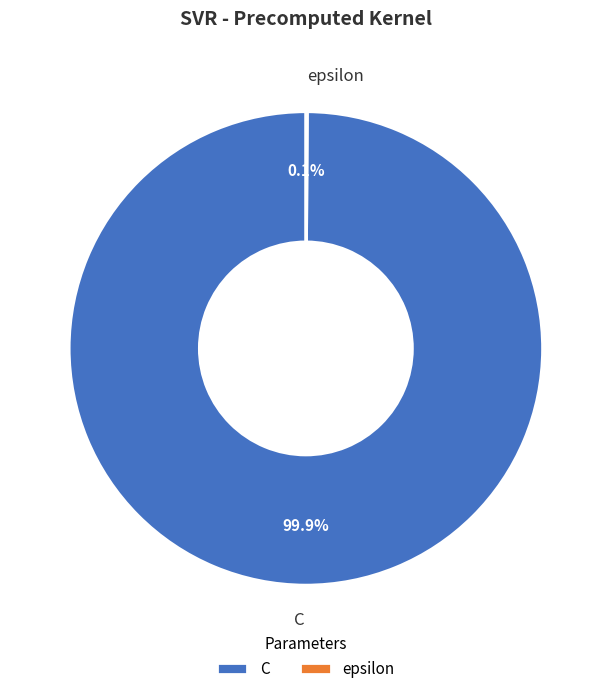

Which category has the biggest portion of the pie?

C